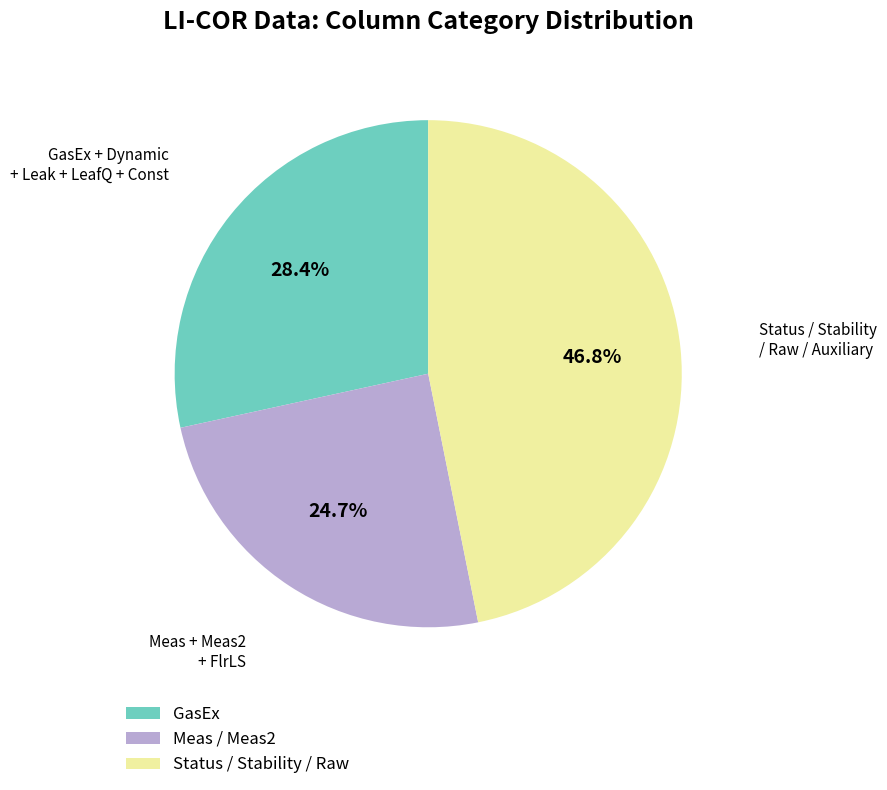

Between Meas / Meas2 and Status / Stability / Raw, which is larger?

Status / Stability / Raw